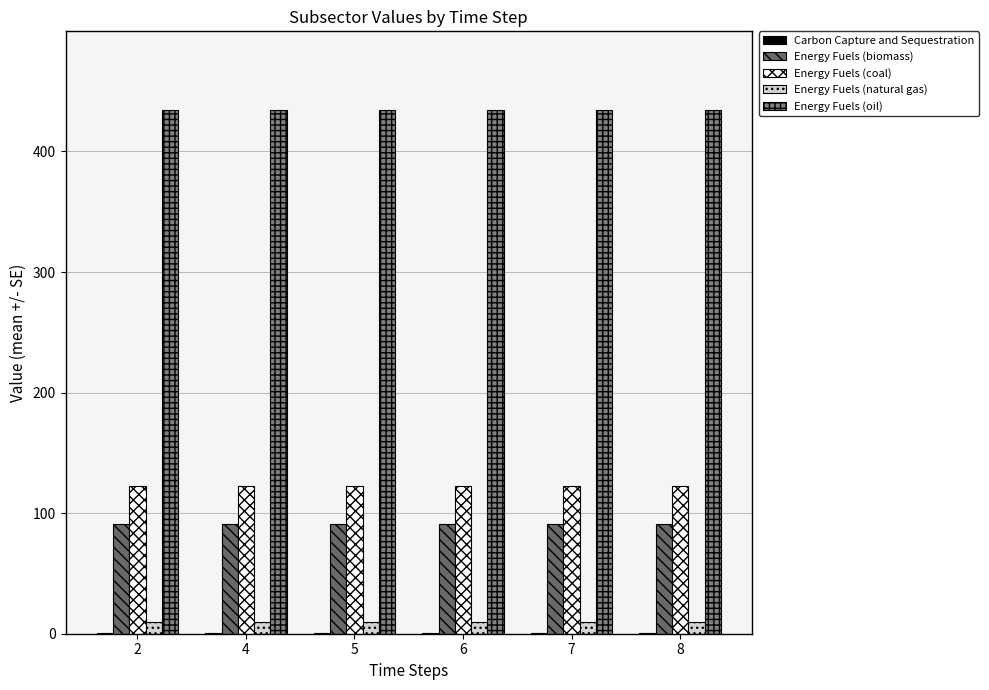

Which category has the highest value in the Energy Fuels (coal) series?

2